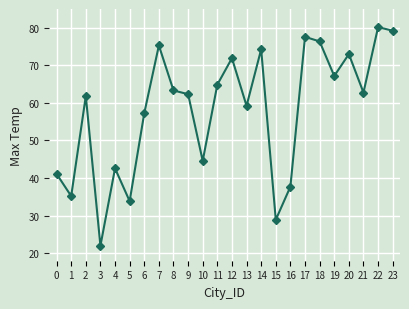

Reading left to right, transcribe all the data shown in this chart.

0=41.1	1=35.2	2=61.8	3=22.0	4=42.6	5=33.9	6=57.3	7=75.3	8=63.3	9=62.3	10=44.6	11=64.9	12=71.9	13=59.2	14=74.3	15=28.9	16=37.7	17=77.6	18=76.4	19=67.2	20=73.0	21=62.8	22=80.2	23=79.2